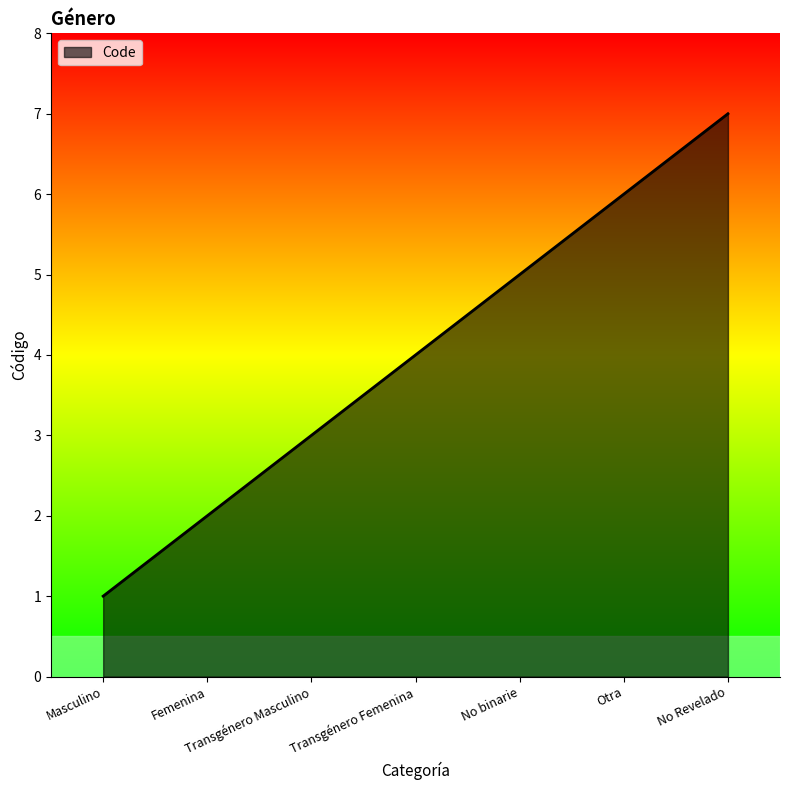

What is the minimum value shown in the chart?

1